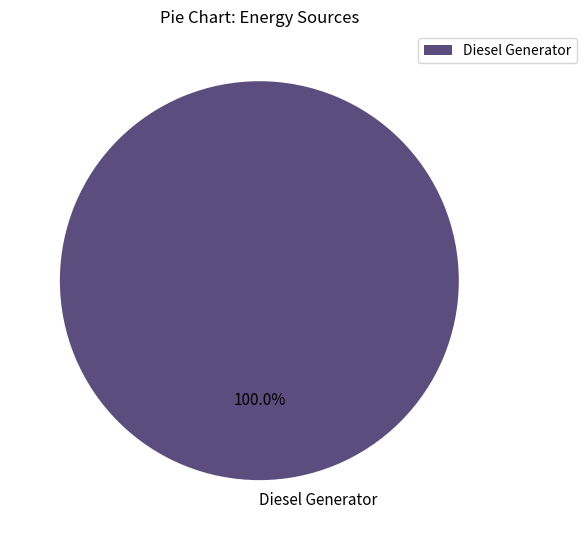

Rank the categories by value from highest to lowest.

Diesel Generator